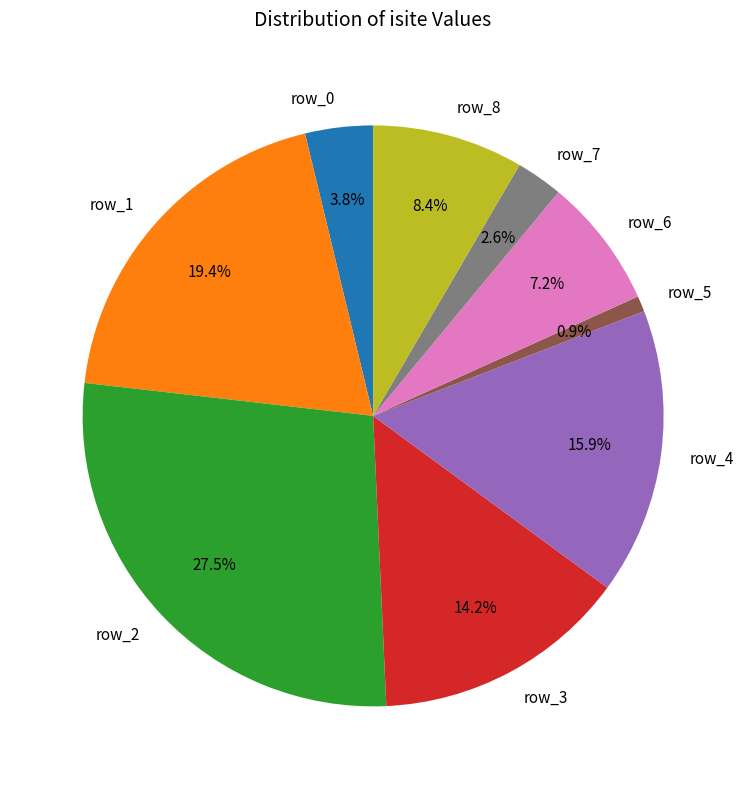

Is there a majority slice in this chart?

No